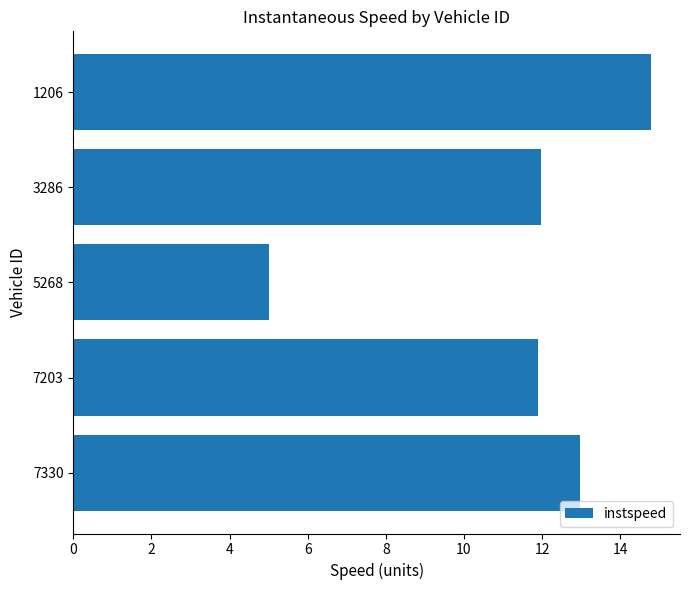

What is the minimum value shown in the chart?

5.0